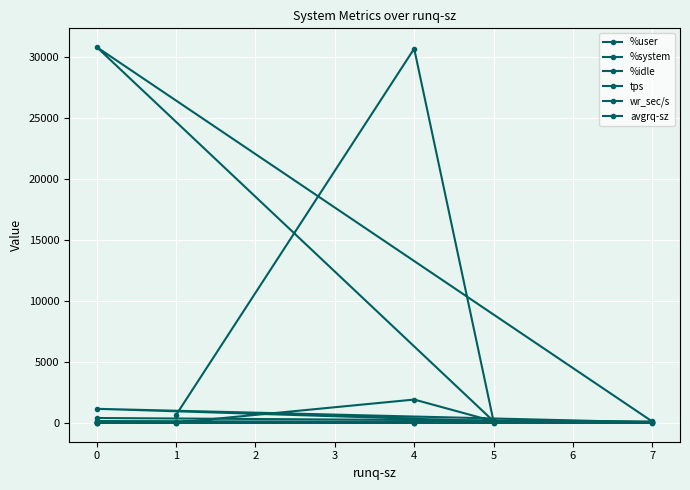

At which label does %system first exceed 3?

−1